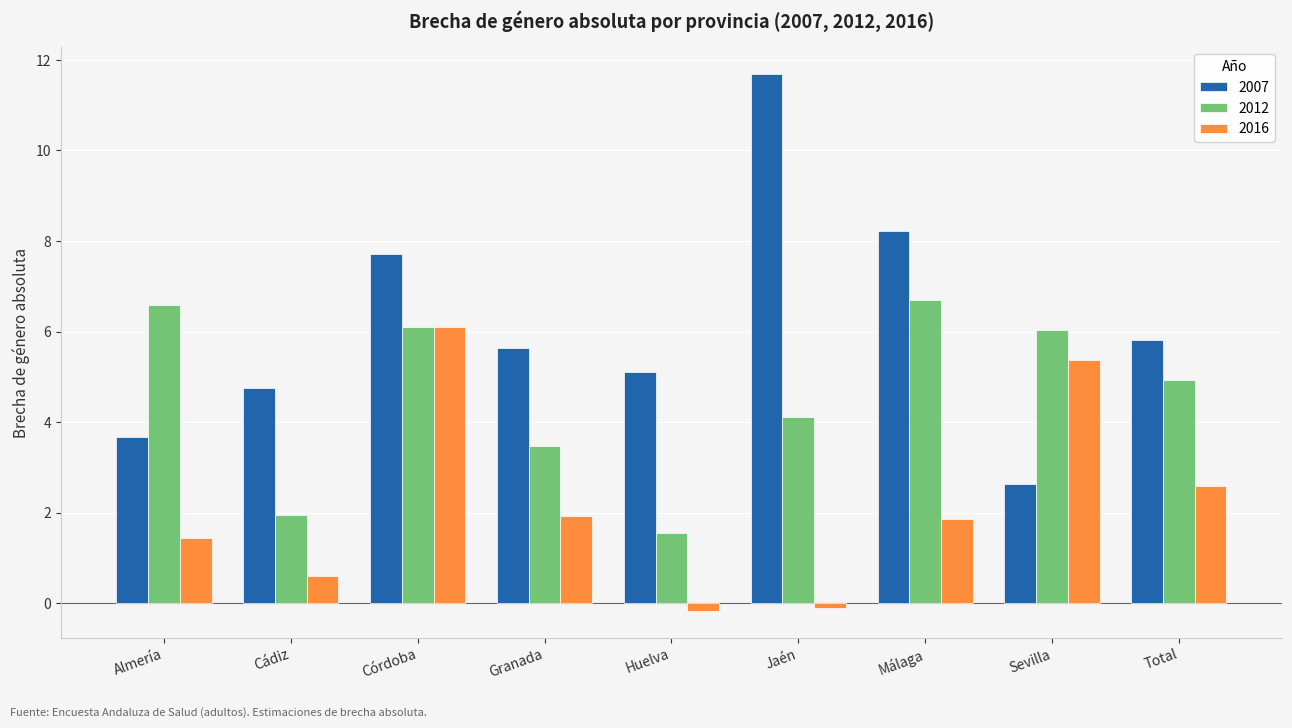

Which series has the largest range (max minus min)?

2007